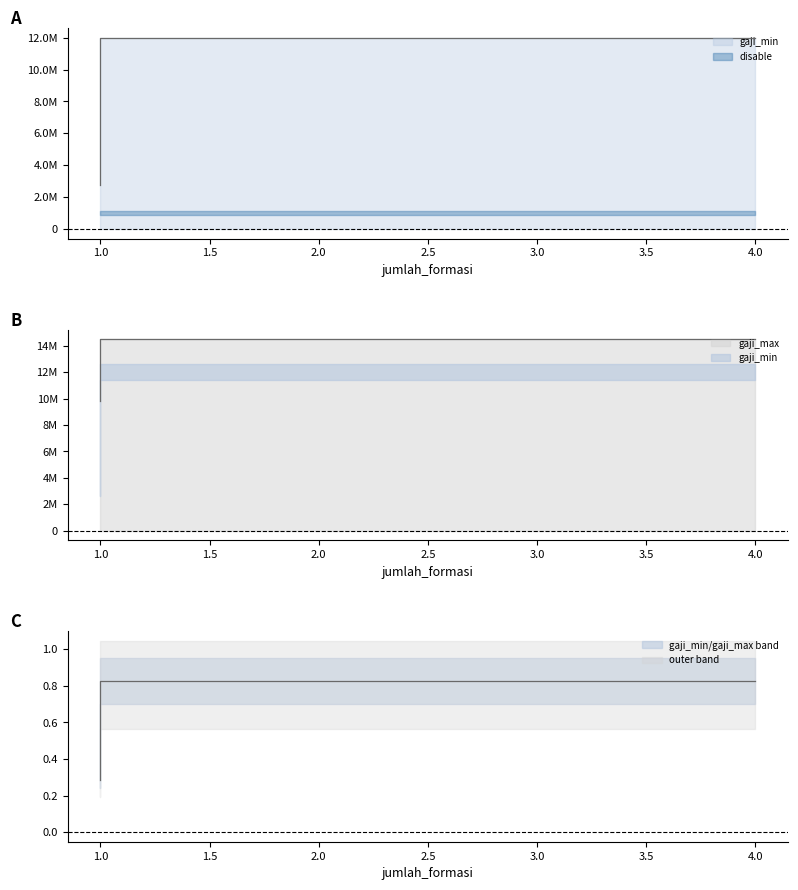

Which series has the largest total across all categories?

gaji_max